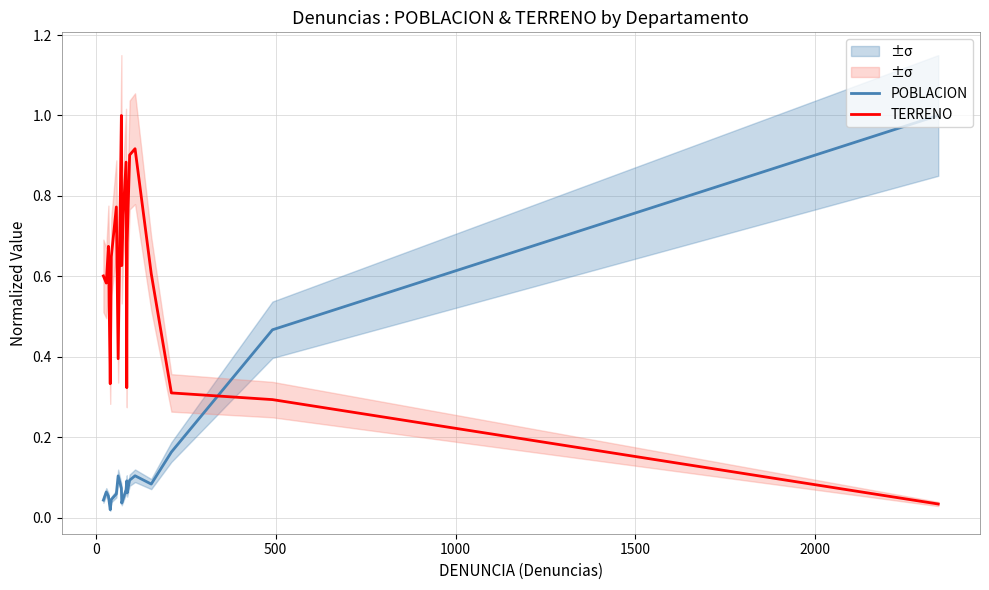

Which series has the largest total across all categories?

TERRENO